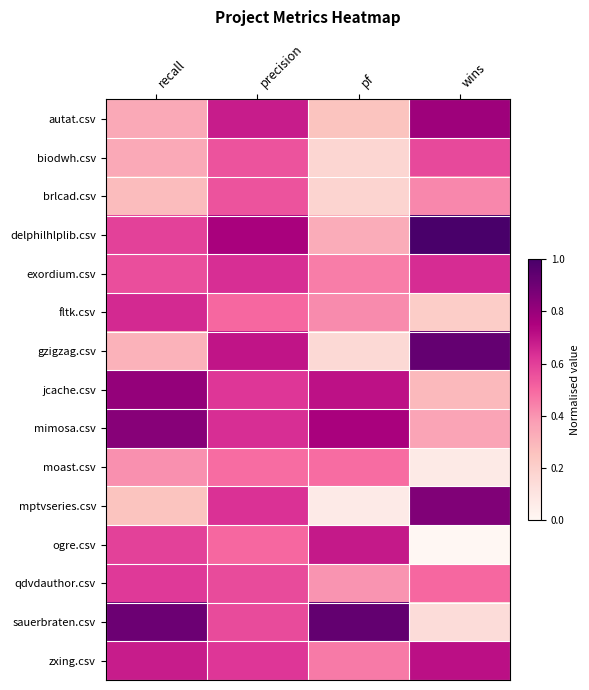

What is the total value across all series at recall?

8.2